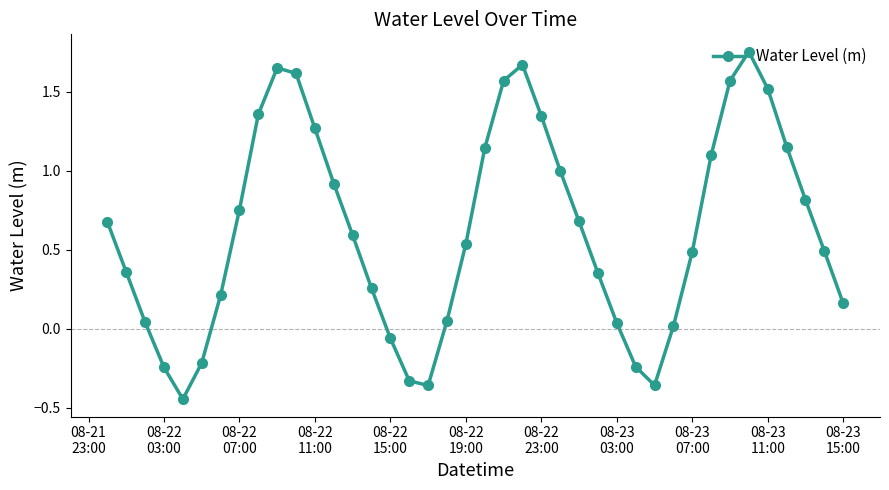

How many points are lower than both their immediate neighbors (excluding endpoints)?

3